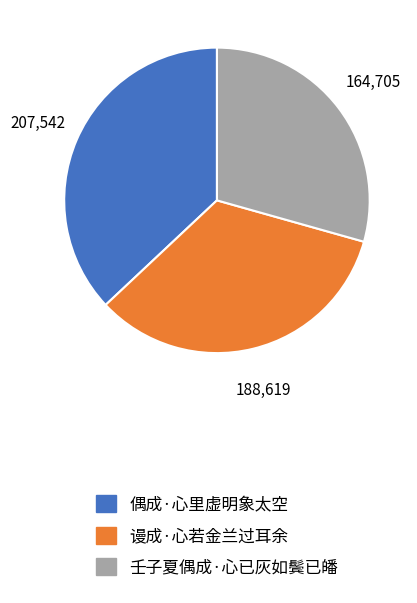

Do 壬子夏偶成·心已灰如鬓已皤 and 偶成·心里虚明象太空 together represent more than half of the pie?

Yes